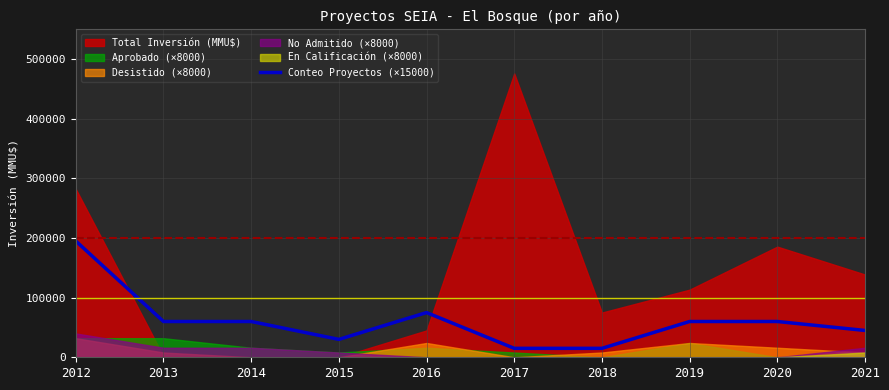

The value of Conteo Proyectos (×15000) at 2012 is 195000. True or false?

True